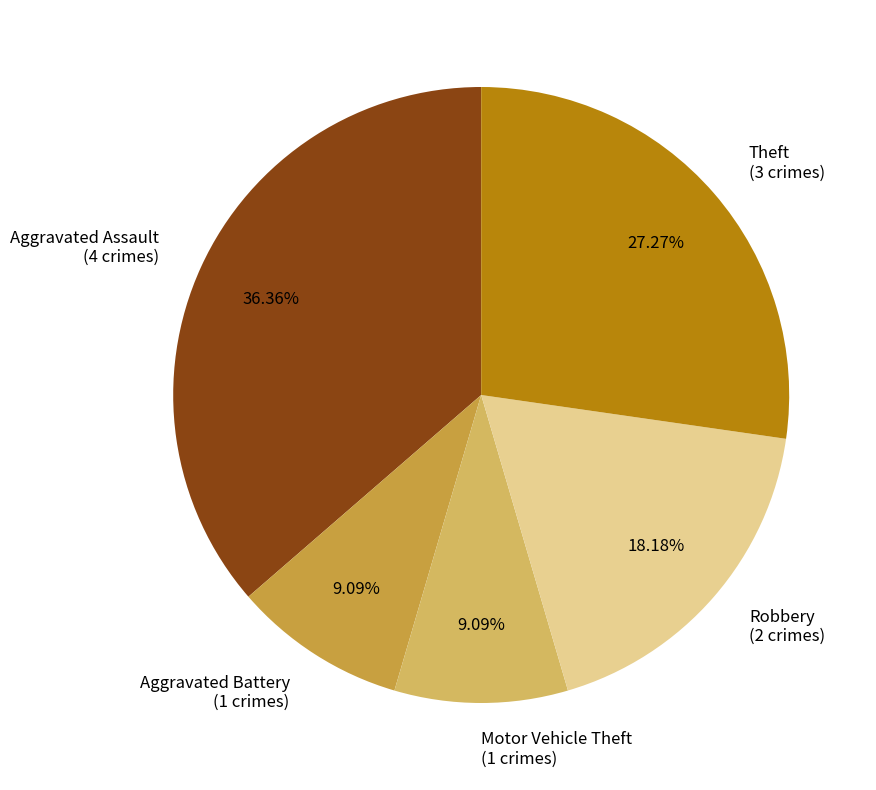

What percentage is the Aggravated Battery slice, to the nearest percent?

9%